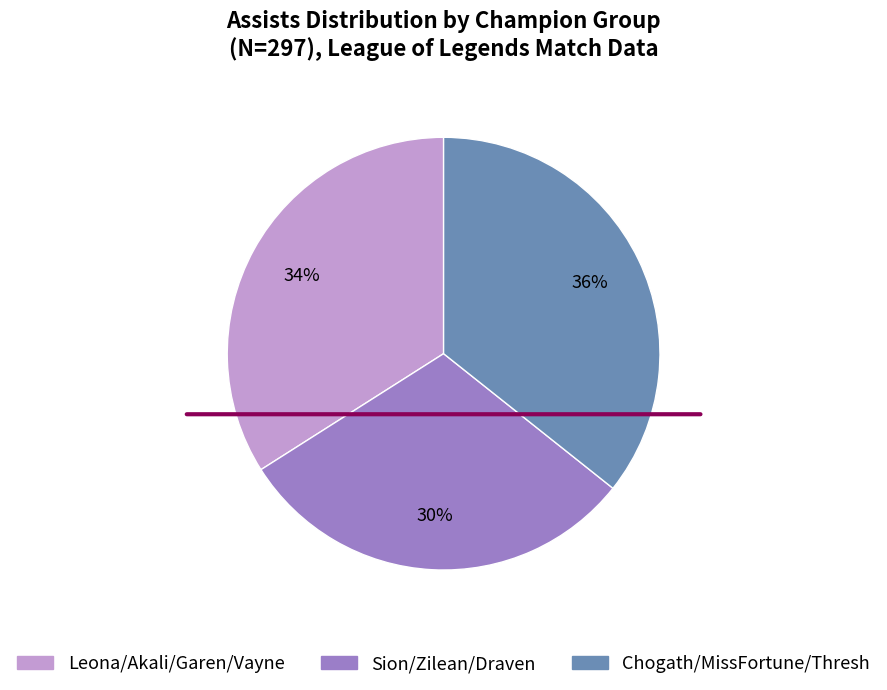

Is there any slice that represents more than half of the pie?

No